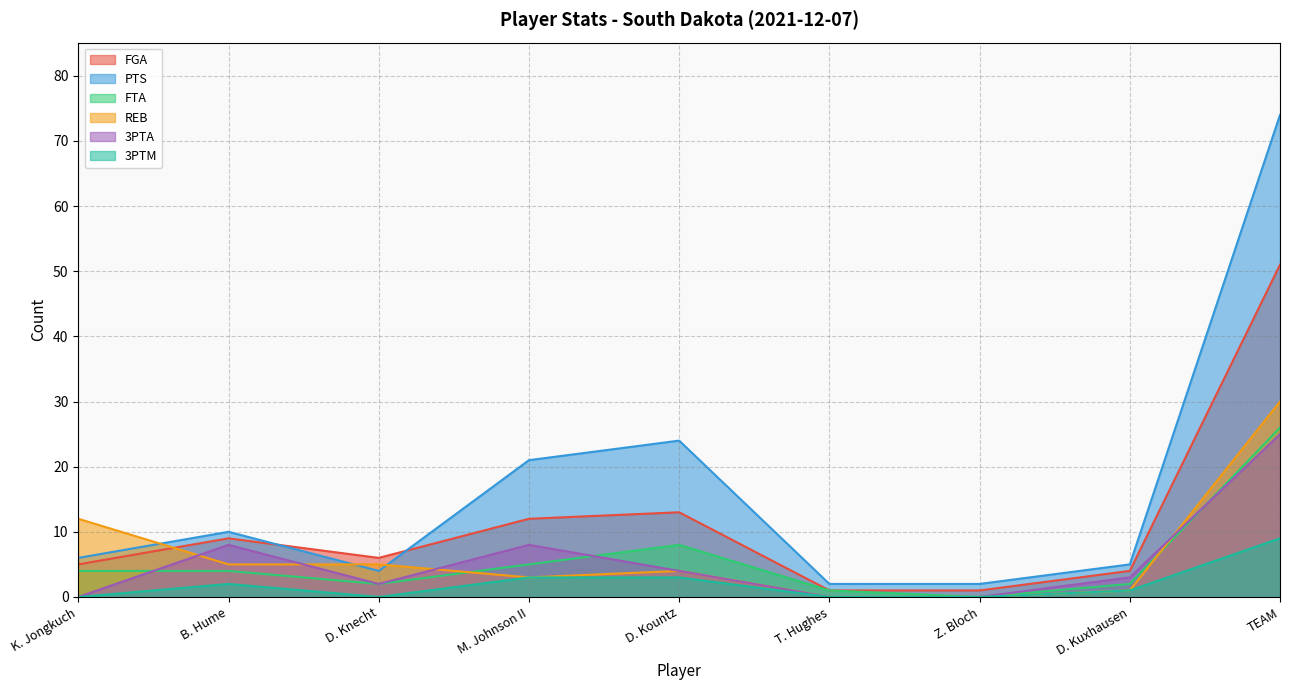

Which series has the largest total across all categories?

PTS